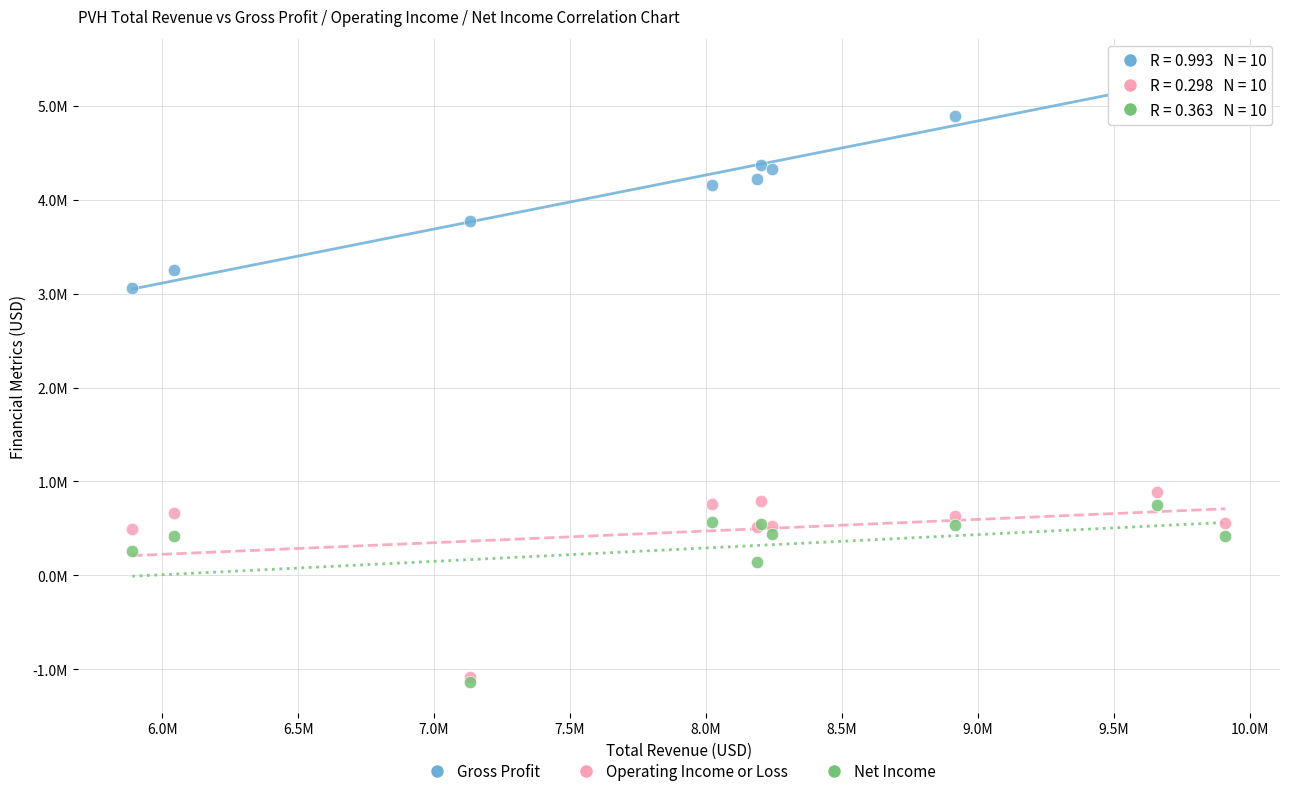

Which series reaches the maximum Y coordinate?

Gross Profit